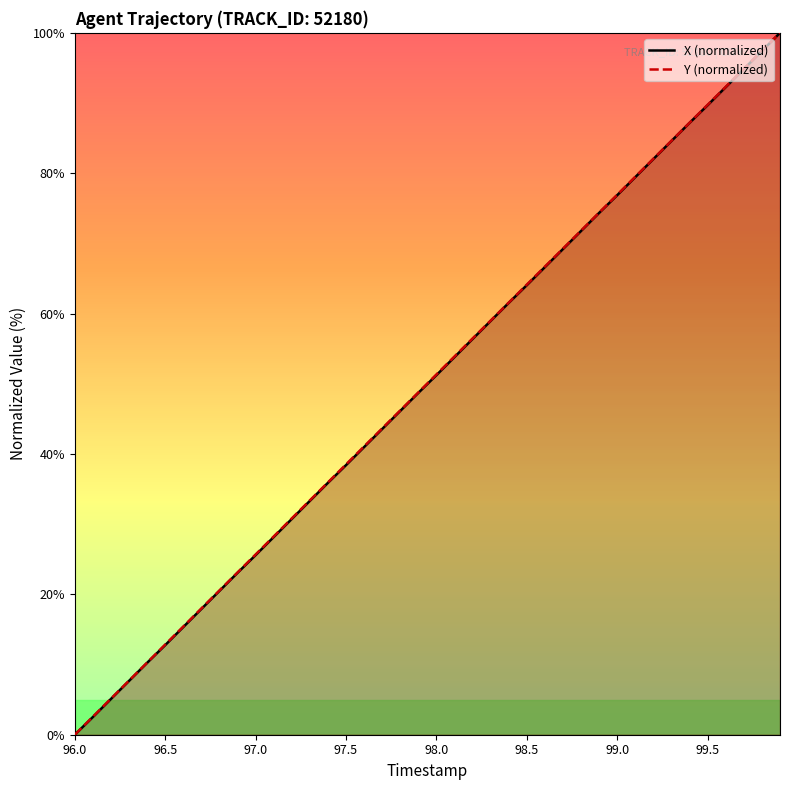

Where does the Y (normalized) series first go above 51?

98.0